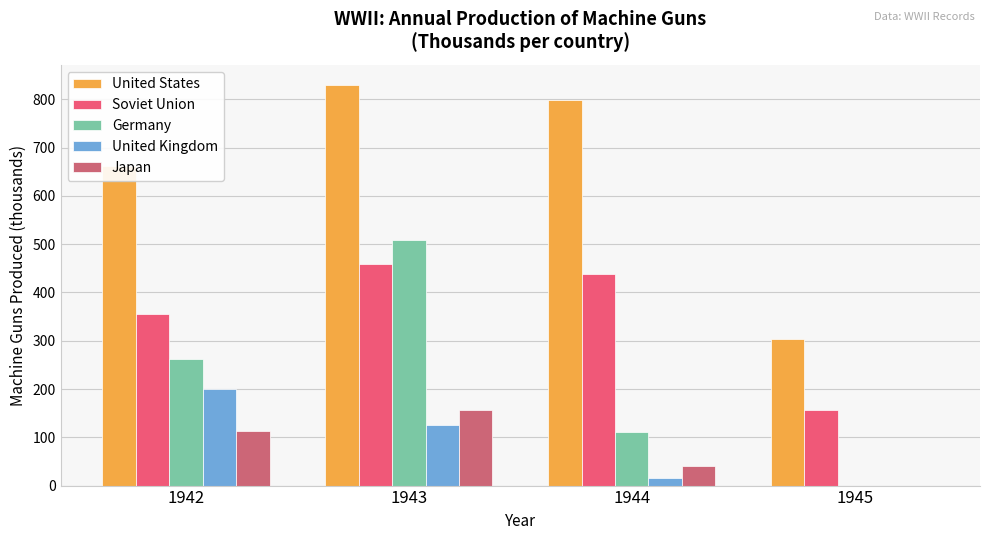

What is the difference between the second highest and second lowest values in the Soviet Union series?

83